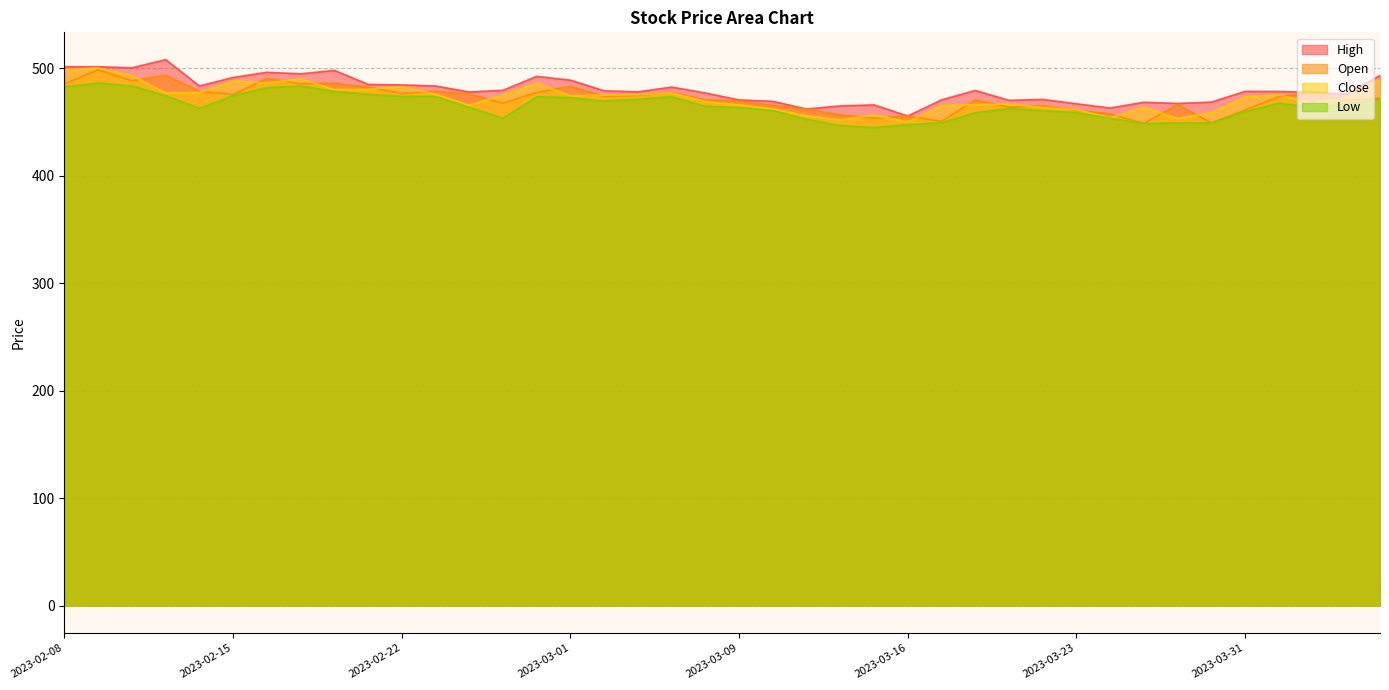

What position from the right is 2023-04-05?

3